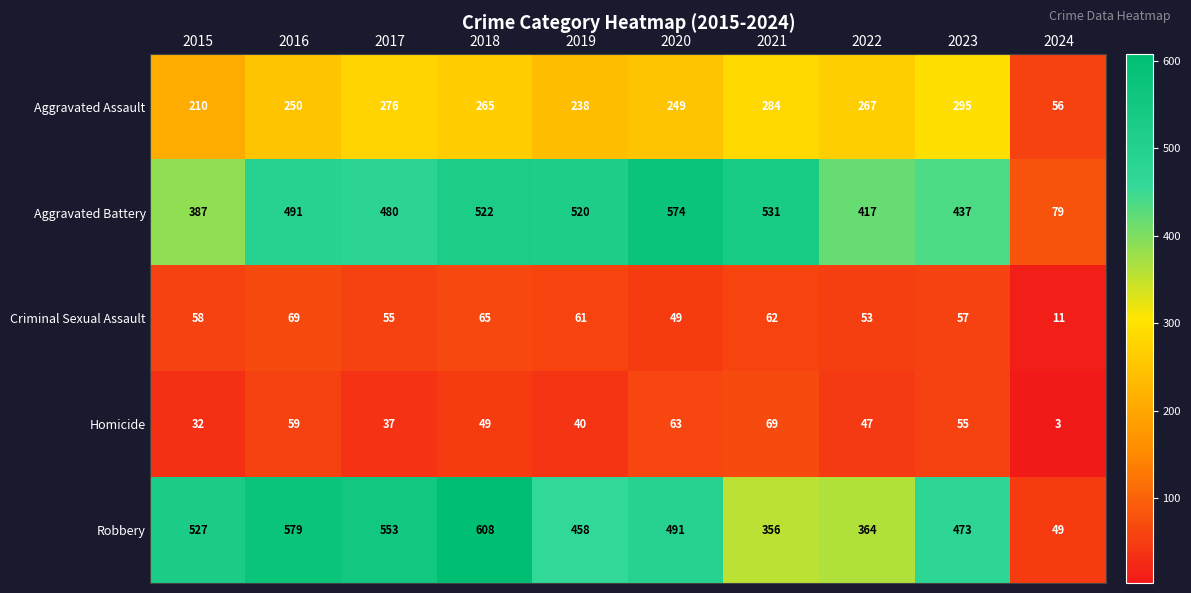

What value does the Robbery series have at 2018, to the nearest 50?

600